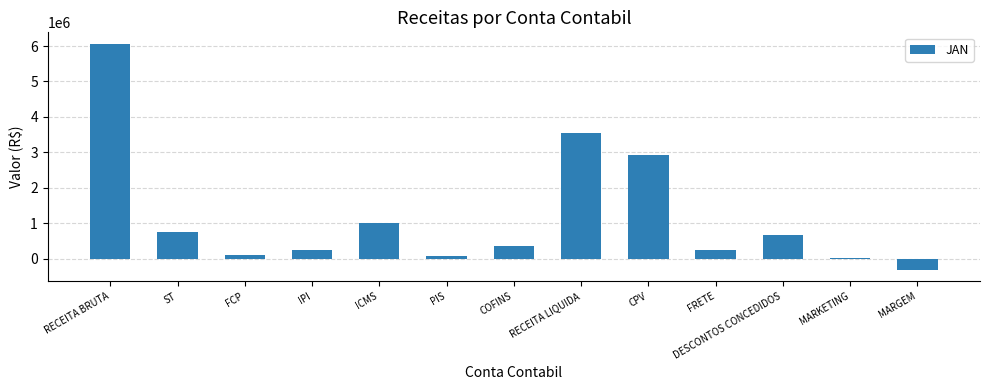

What position from the right is DESCONTOS CONCEDIDOS?

3